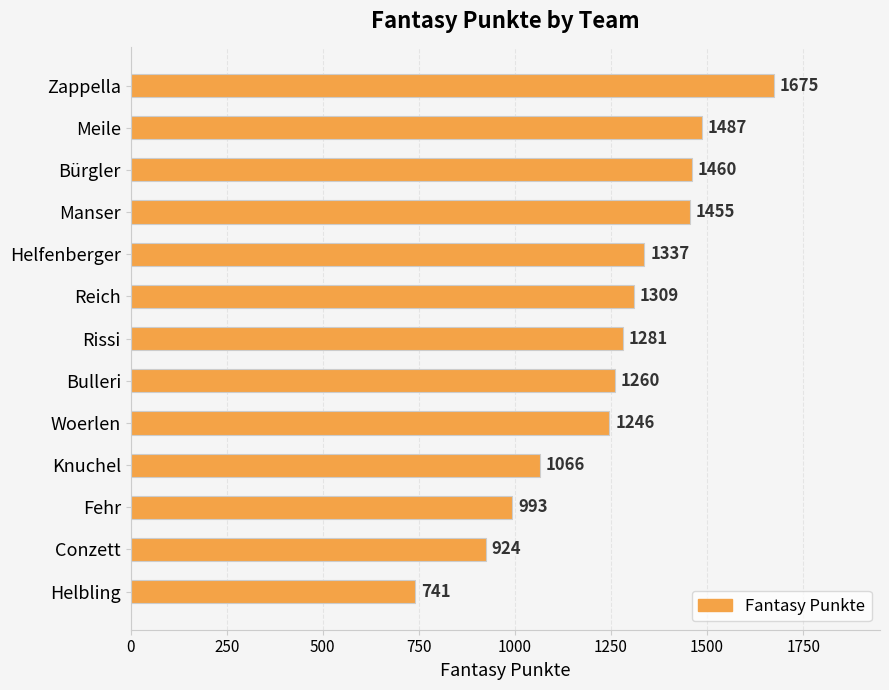

List the labels in order of value, largest first.

Zappella, Meile, Bürgler, Manser, Helfenberger, Reich, Rissi, Bulleri, Woerlen, Knuchel, Fehr, Conzett, Helbling